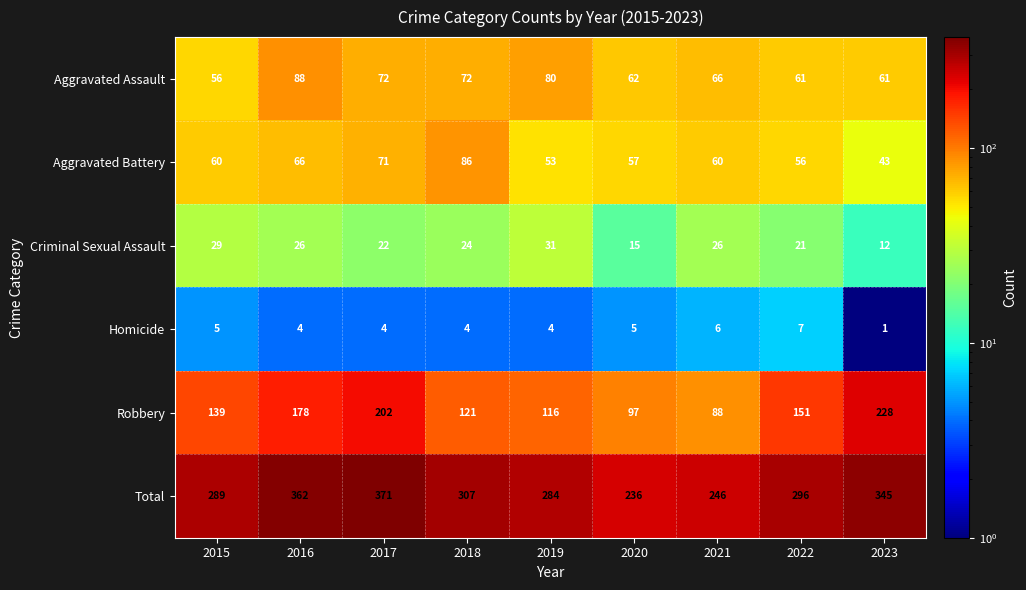

What is the spread (max minus min) of values at 2016?

358